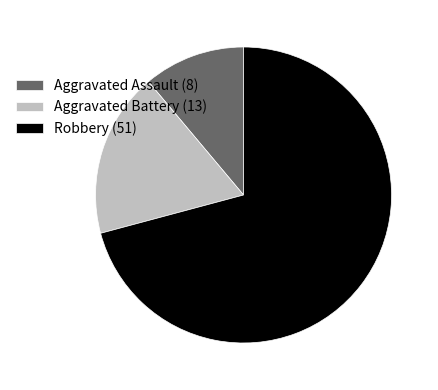

How many segments does this pie chart have?

3